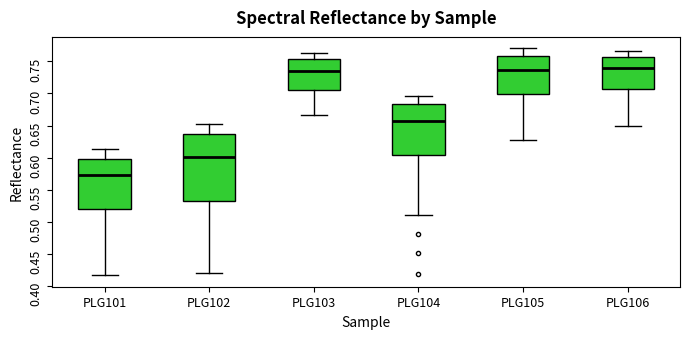

Reading left to right, transcribe this box plot: for each box, give where its median line is, the range the box spans, and where its two whiskers end, as read against the y-axis. The values are not printed on the chart, so give them approximately, as read against the axis.

PLG101: median 0.570, box 0.520 to 0.600, whiskers 0.415 to 0.615
PLG102: median 0.600, box 0.535 to 0.635, whiskers 0.420 to 0.650
PLG103: median 0.735, box 0.705 to 0.755, whiskers 0.665 to 0.765
PLG104: median 0.655, box 0.605 to 0.685, whiskers 0.510 to 0.695
PLG105: median 0.735, box 0.700 to 0.760, whiskers 0.630 to 0.770
PLG106: median 0.740, box 0.705 to 0.760, whiskers 0.650 to 0.765